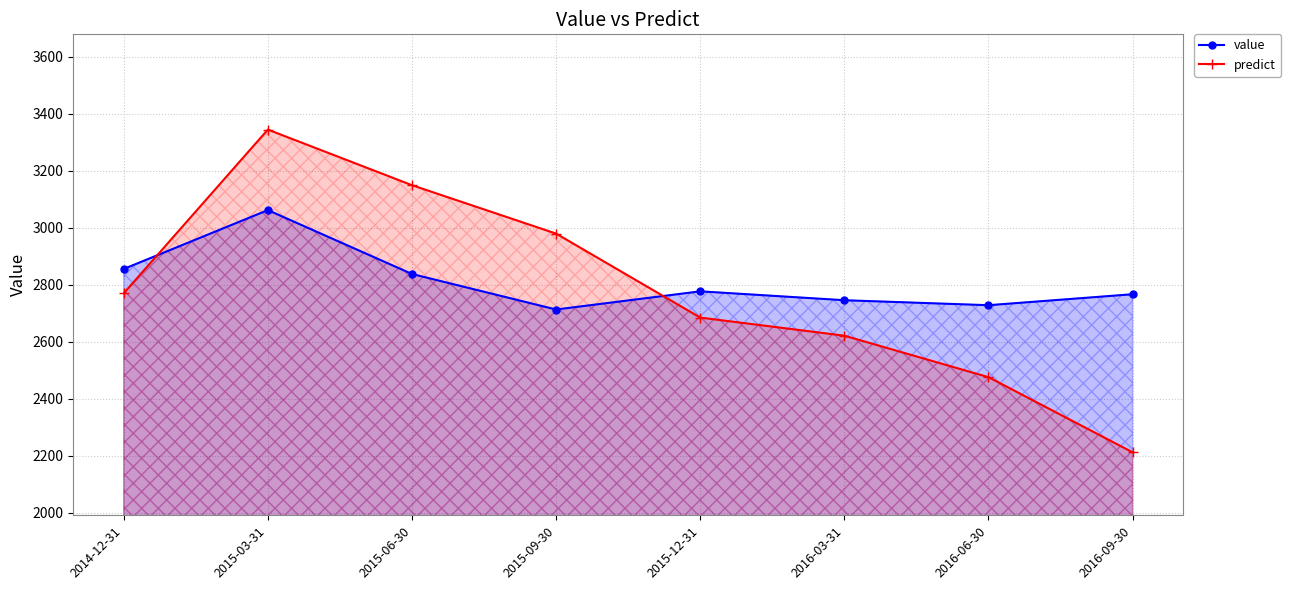

Does the chart display data point markers on the line(s)?

Yes